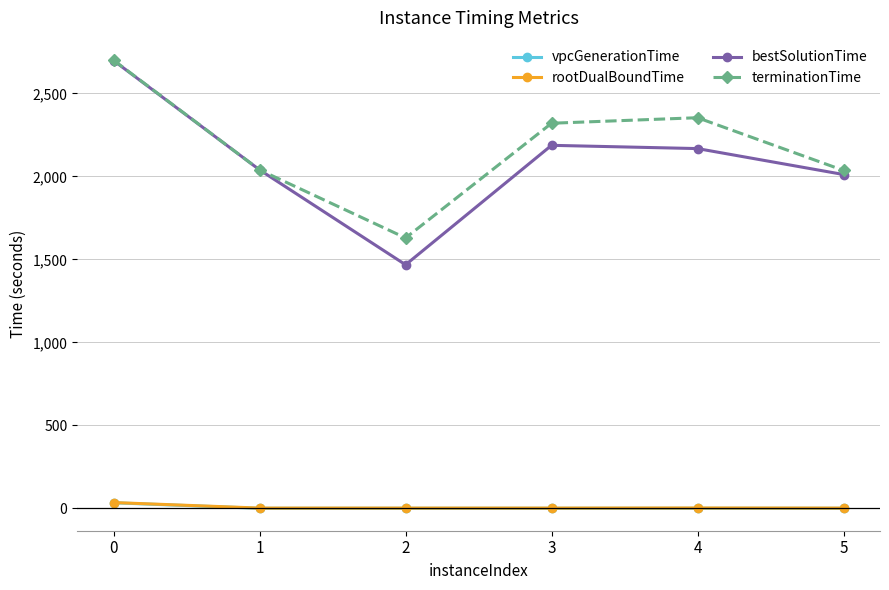

At how many categories does at least one series exceed 1654?

5